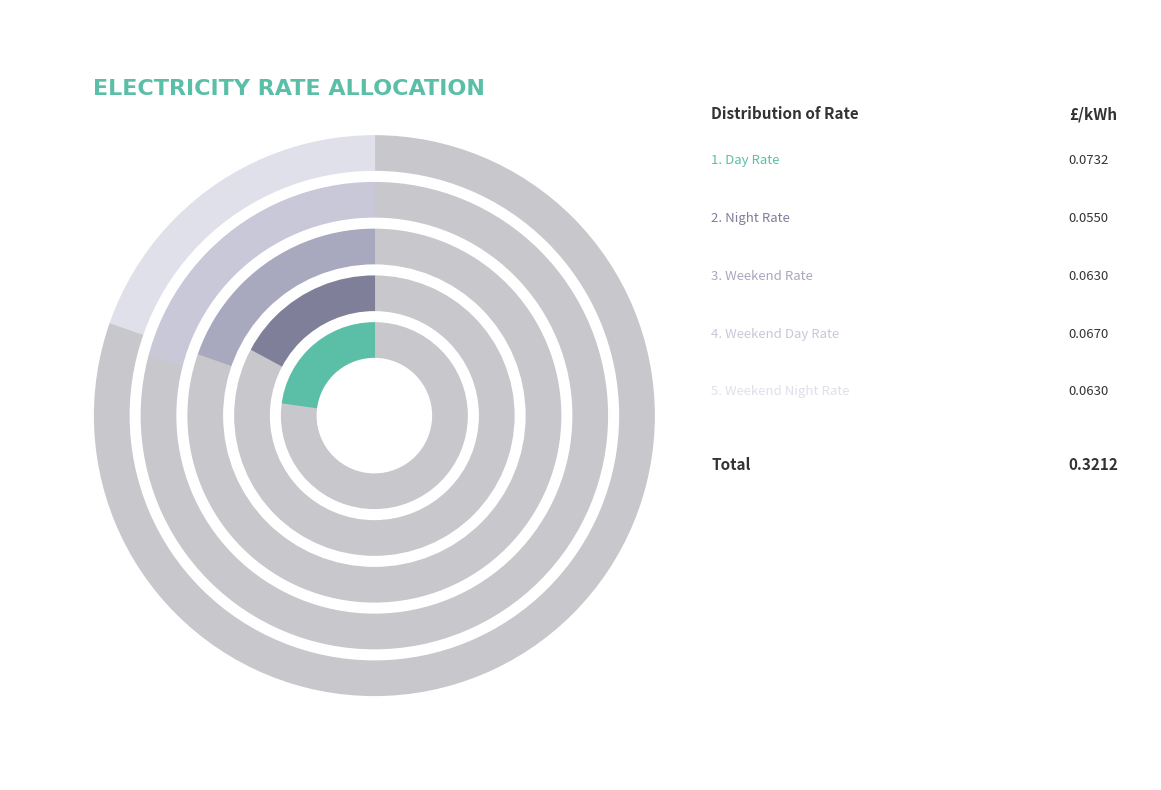

To the nearest percent, what is the combined percentage of Weekend Night Rate and Weekend Day Rate?

40%